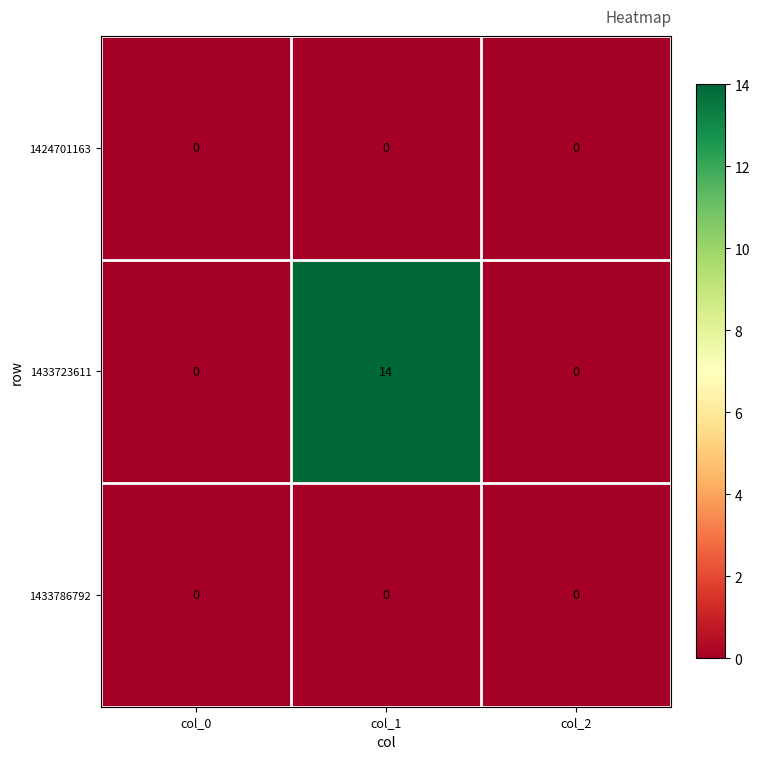

Which series has the widest spread of values?

1433723611